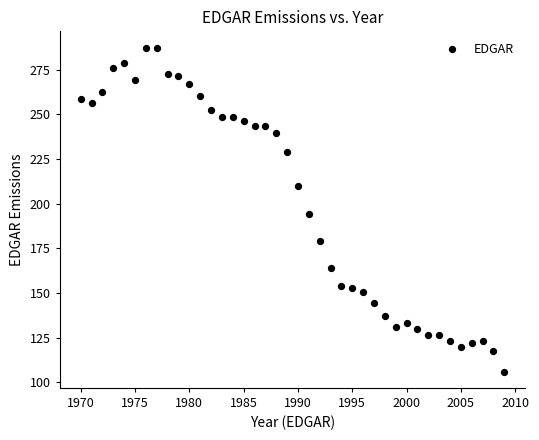

What is the range of X values (max minus min)?

39.0